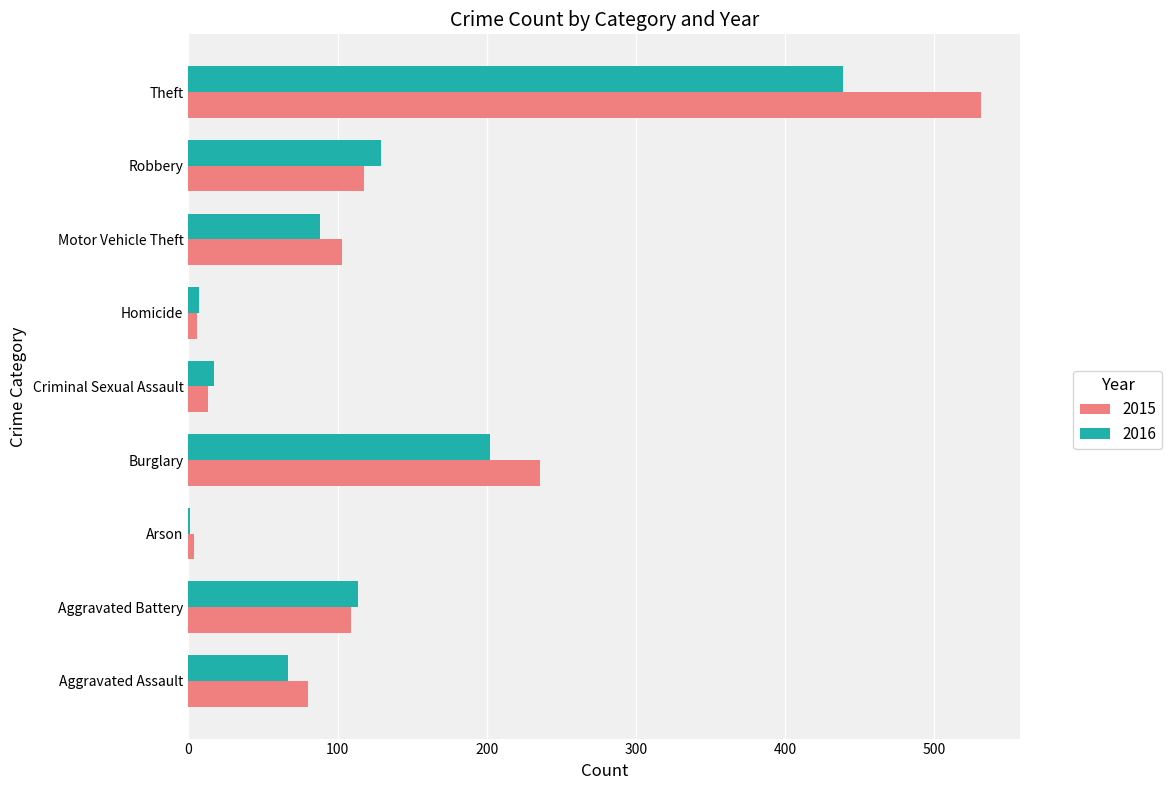

At which label is 2016 closest to 220?

Burglary